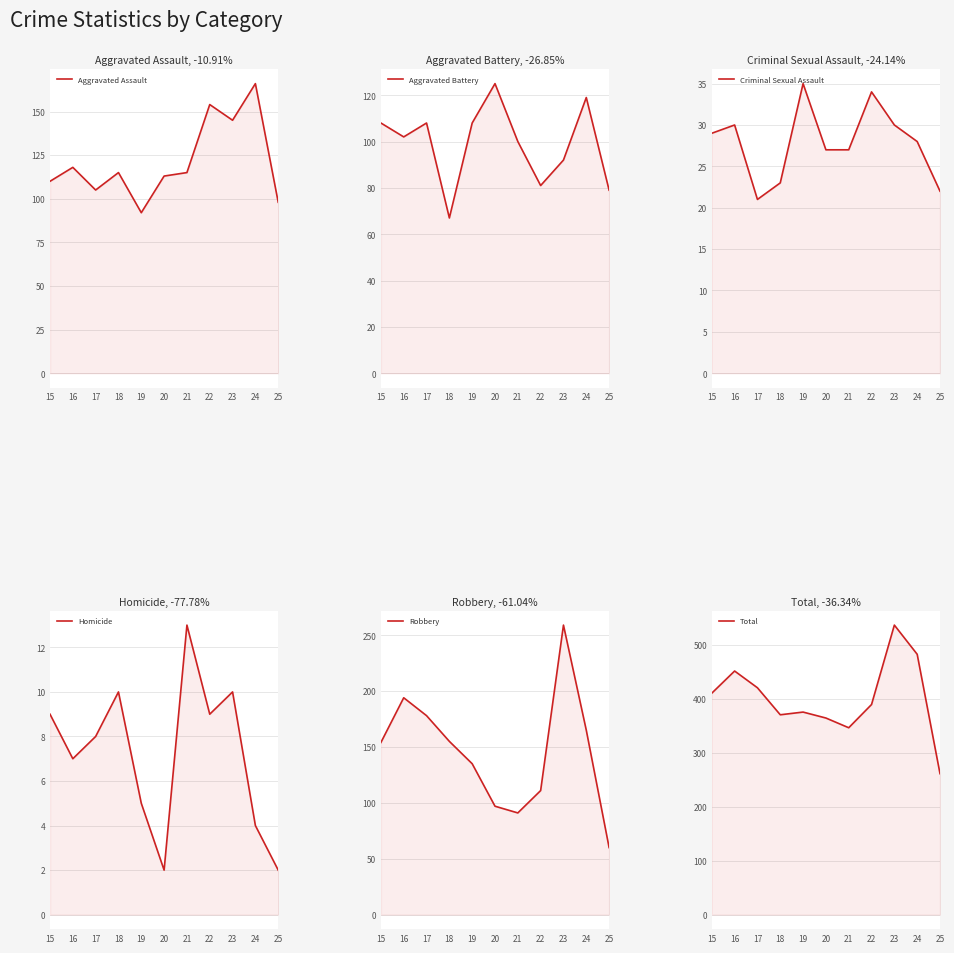

How many series are shown in this chart?

6